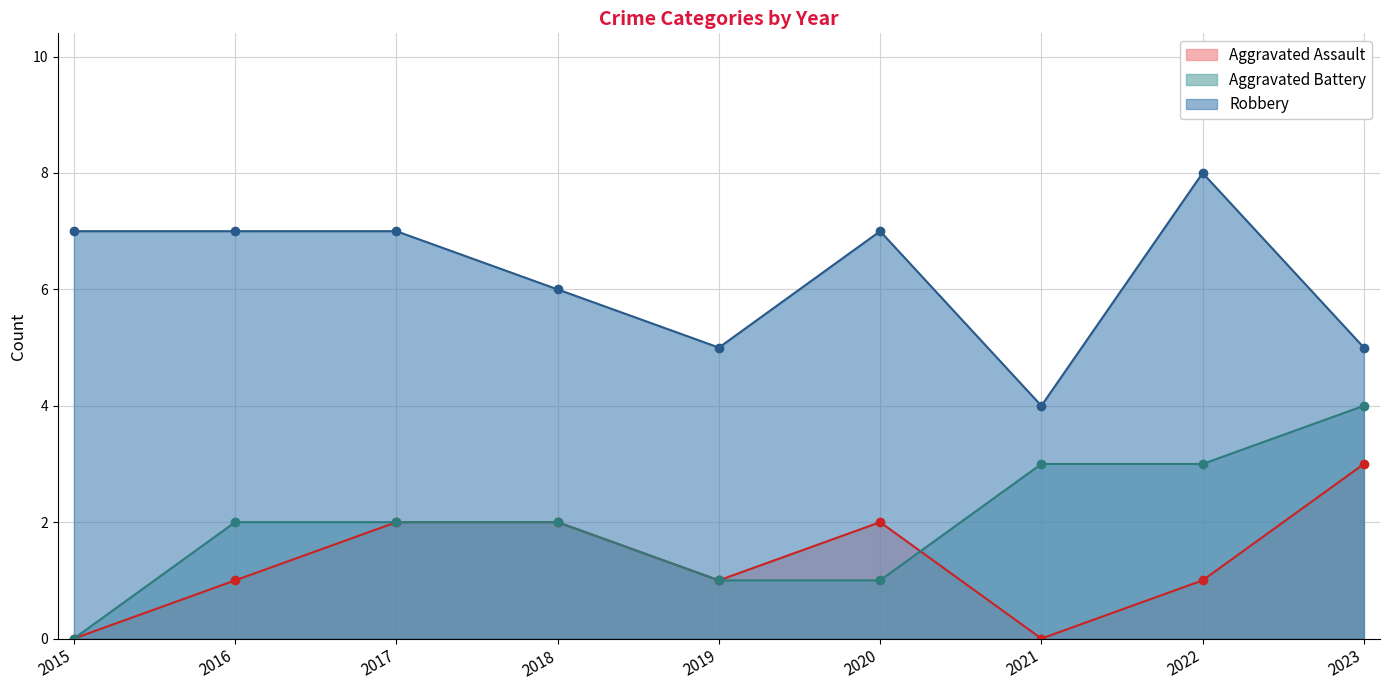

At which label is Aggravated Assault closest to 1?

2016